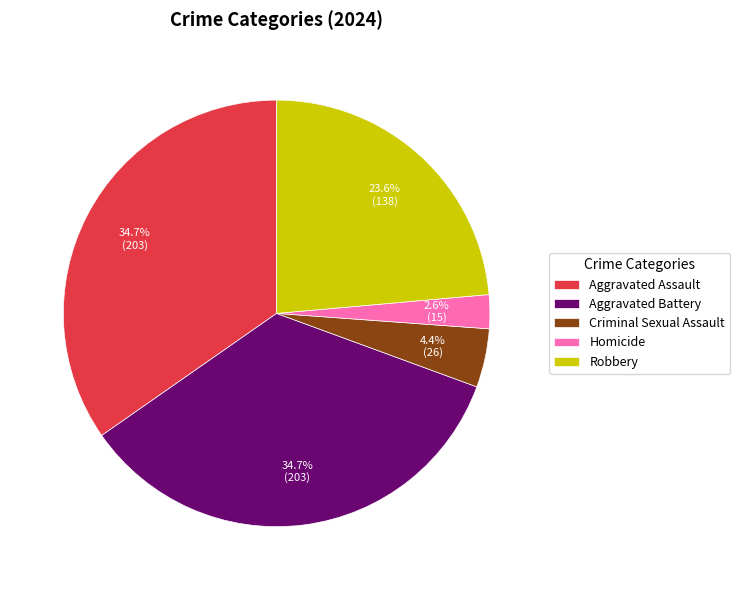

What percentage do Homicide and Criminal Sexual Assault together represent?

7.0%